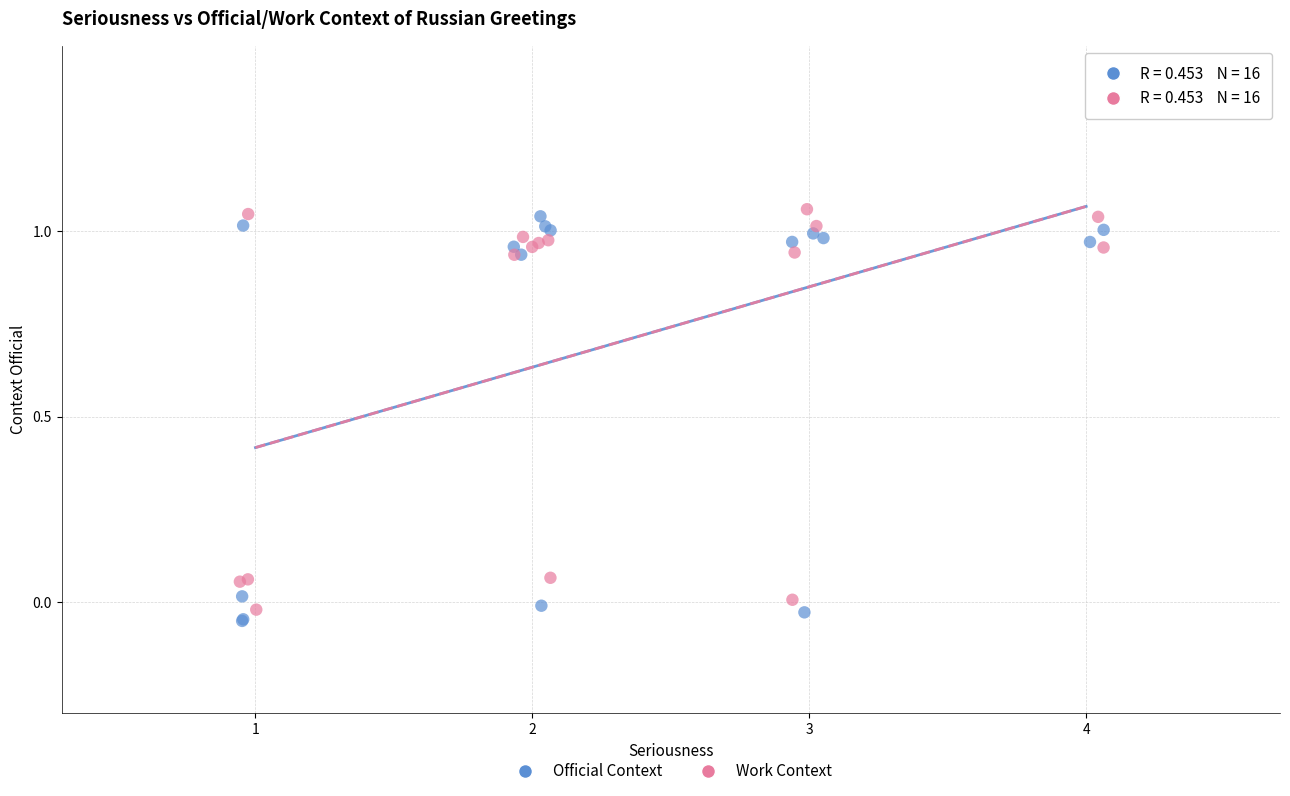

What are all the series names shown in the legend?

Official Context, Work Context